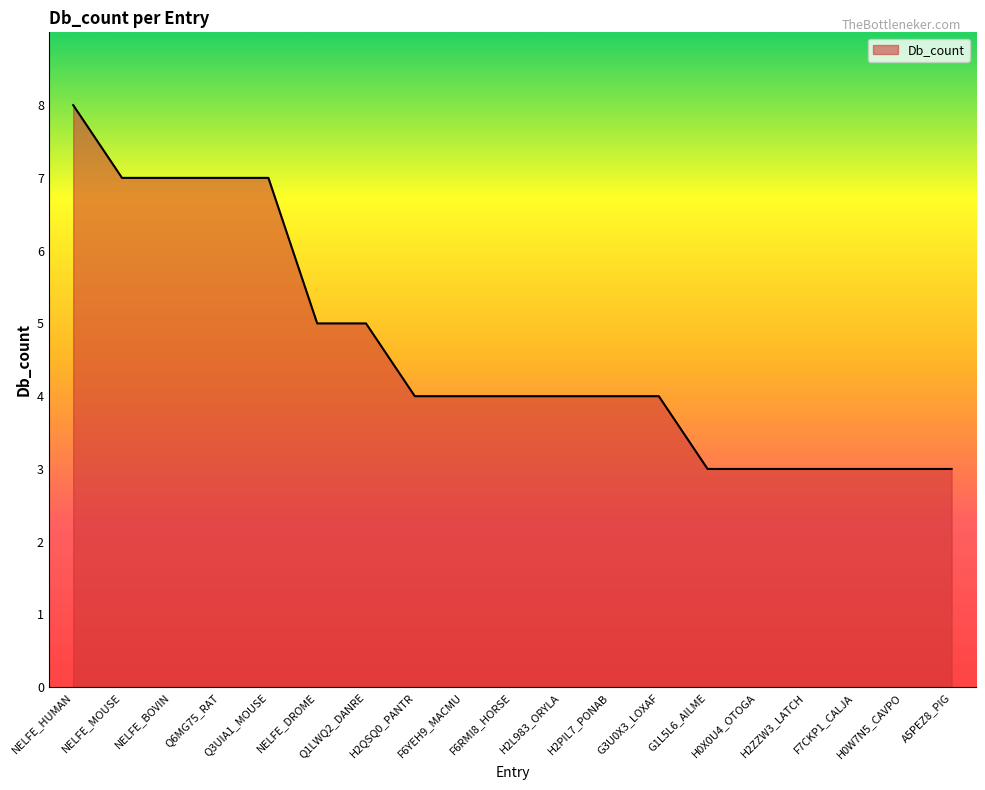

How many distinct data groups are displayed?

1